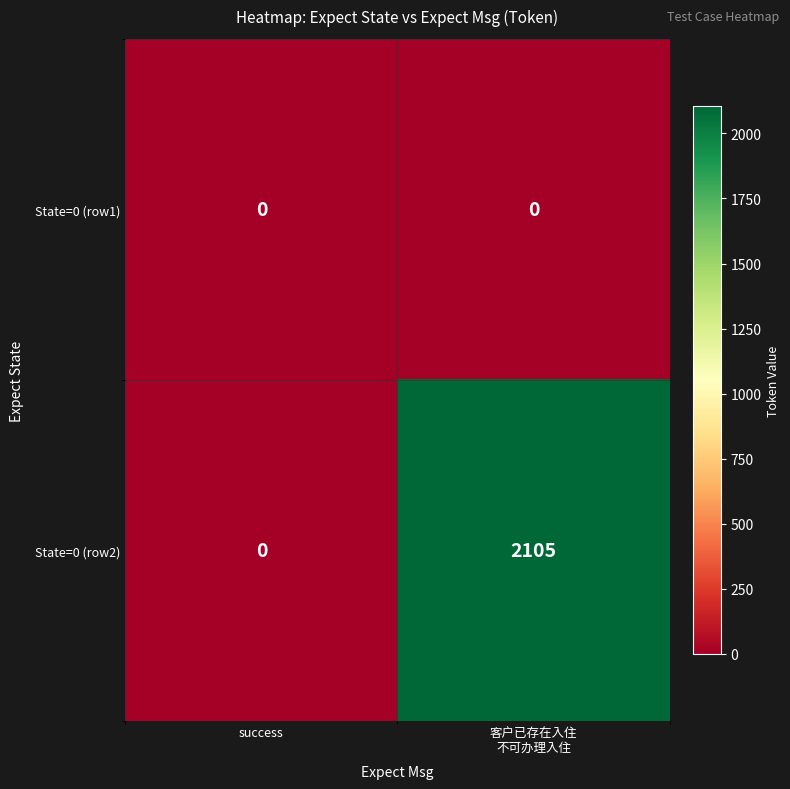

Rank the series by their maximum value, from highest to lowest.

State=0 (row2), State=0 (row1)